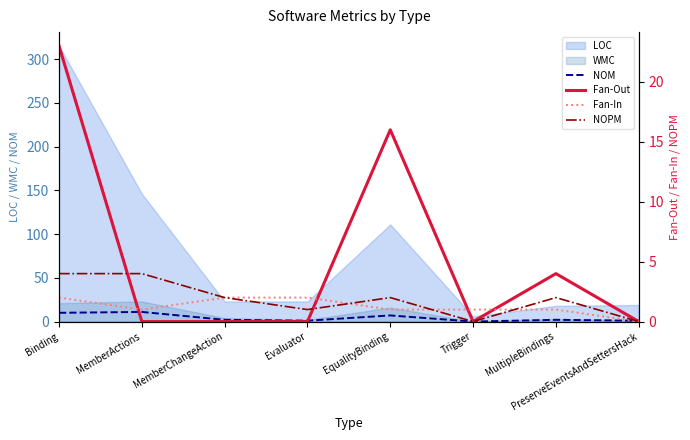

How many lines are shown in the chart?

4